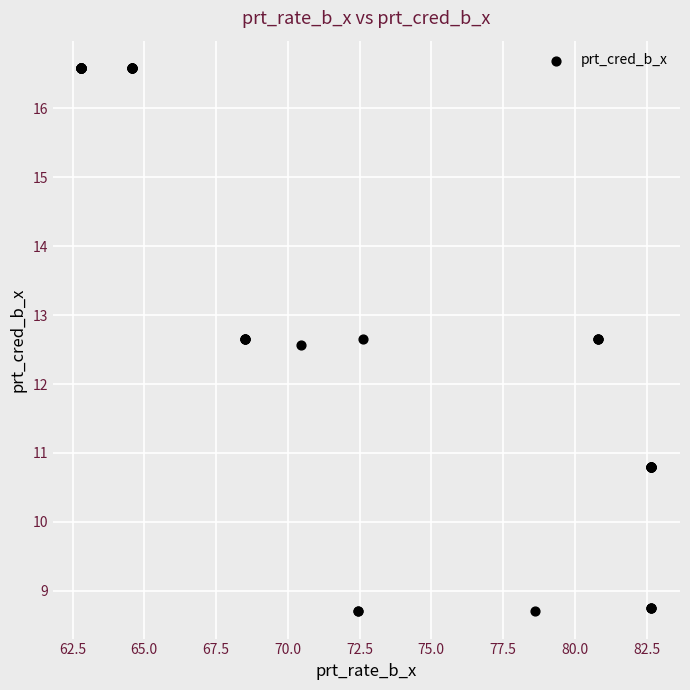

What Y value in the scatter plot is closest to 12?

12.6